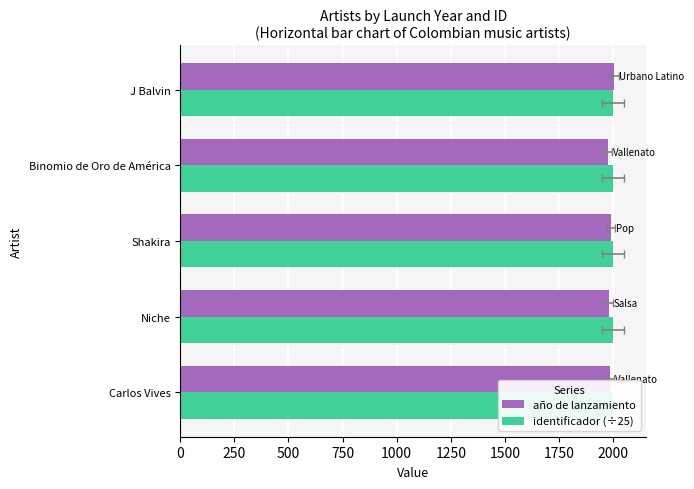

How many año de lanzamiento values are between 1979 and 1990?

3